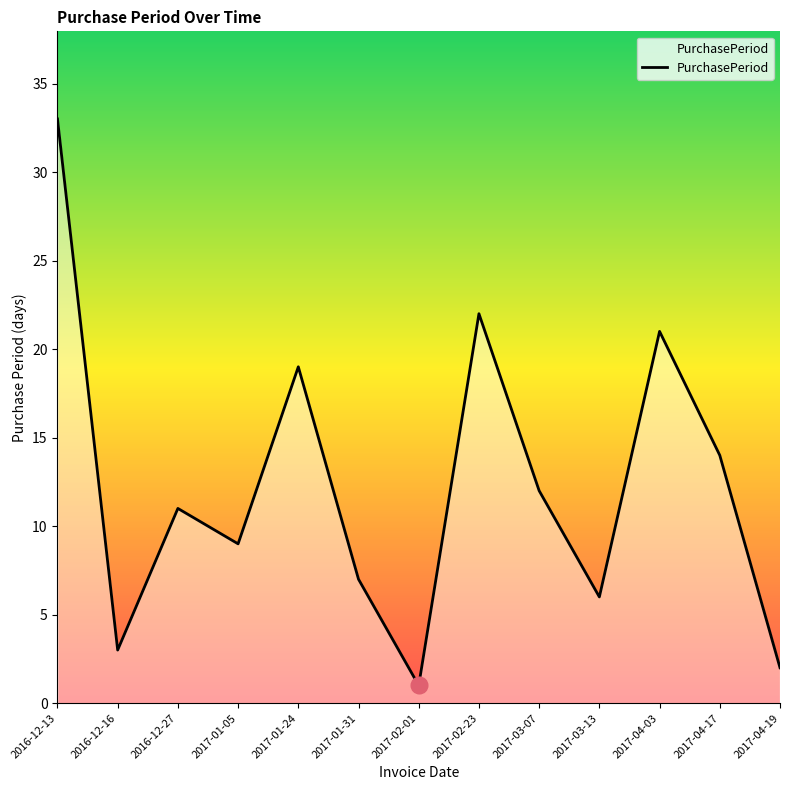

What position from the left is 2017-01-24?

5